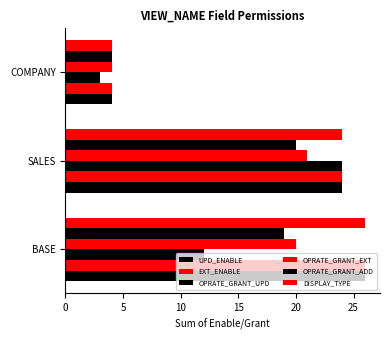

How many values in the OPRATE_GRANT_ADD series are below 19?

1